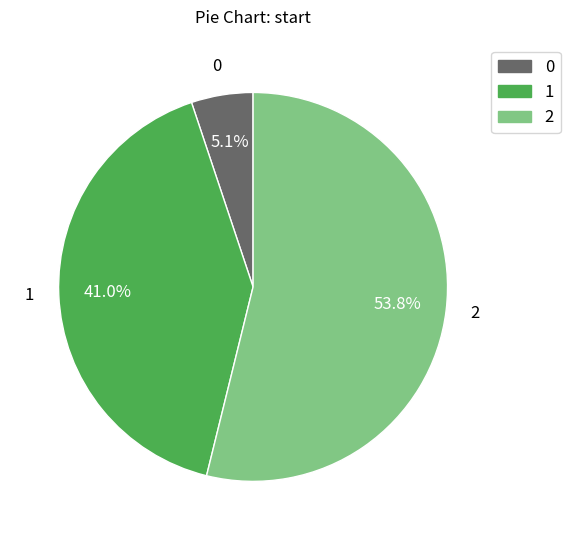

To the nearest percent, what is the difference between the largest and smallest slice percentages?

49%